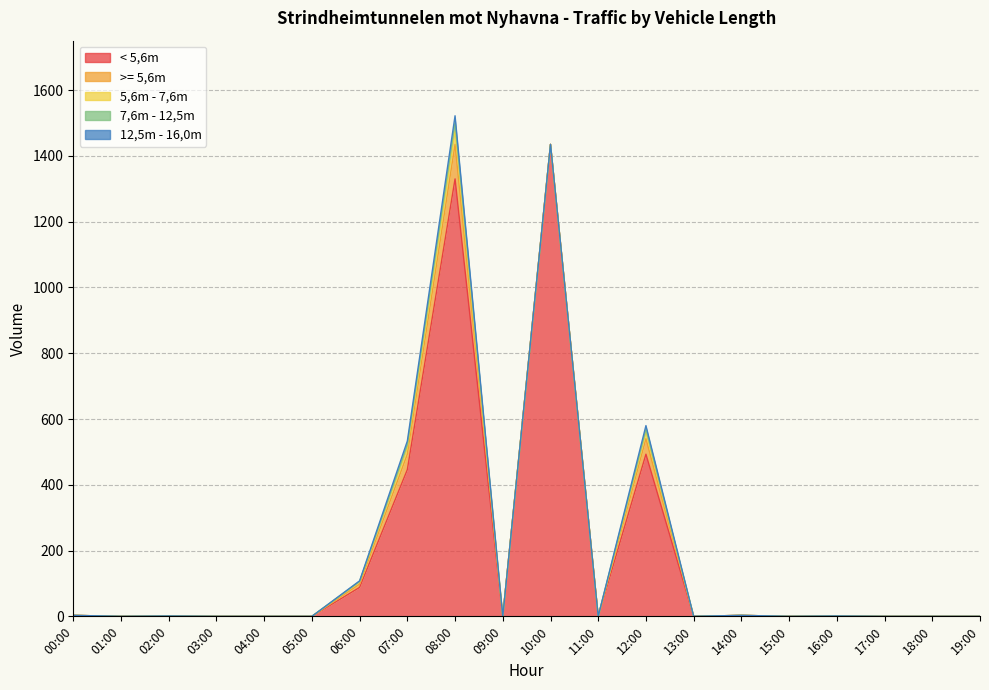

What is the maximum value for >= 5,6m?

105